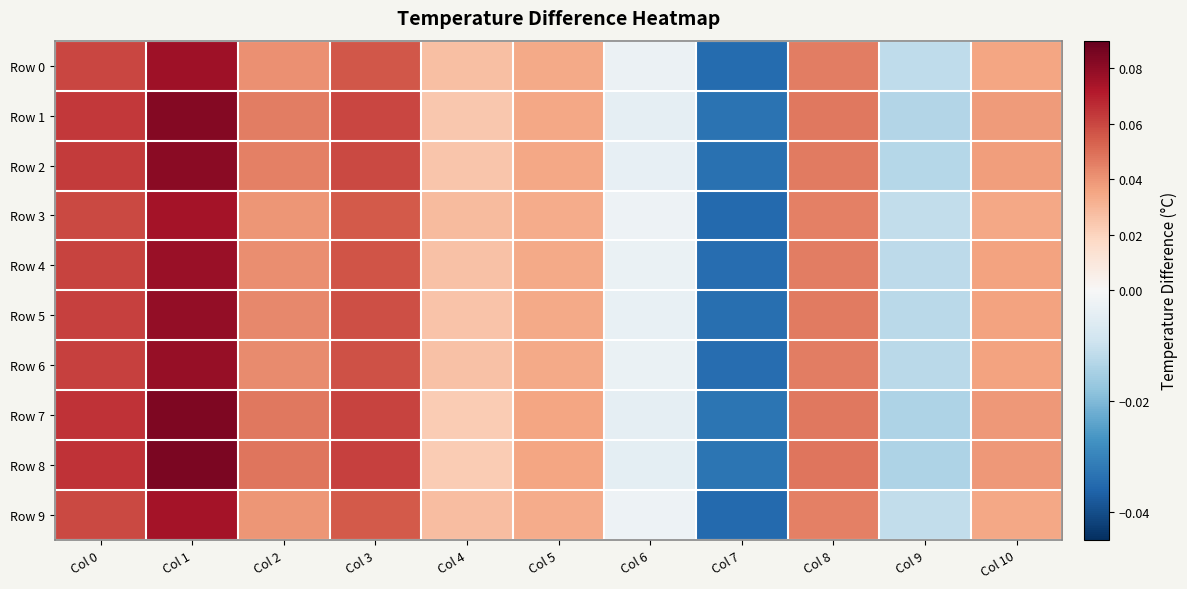

Which series changed the most between Col 3 and Col 9?

Row 8